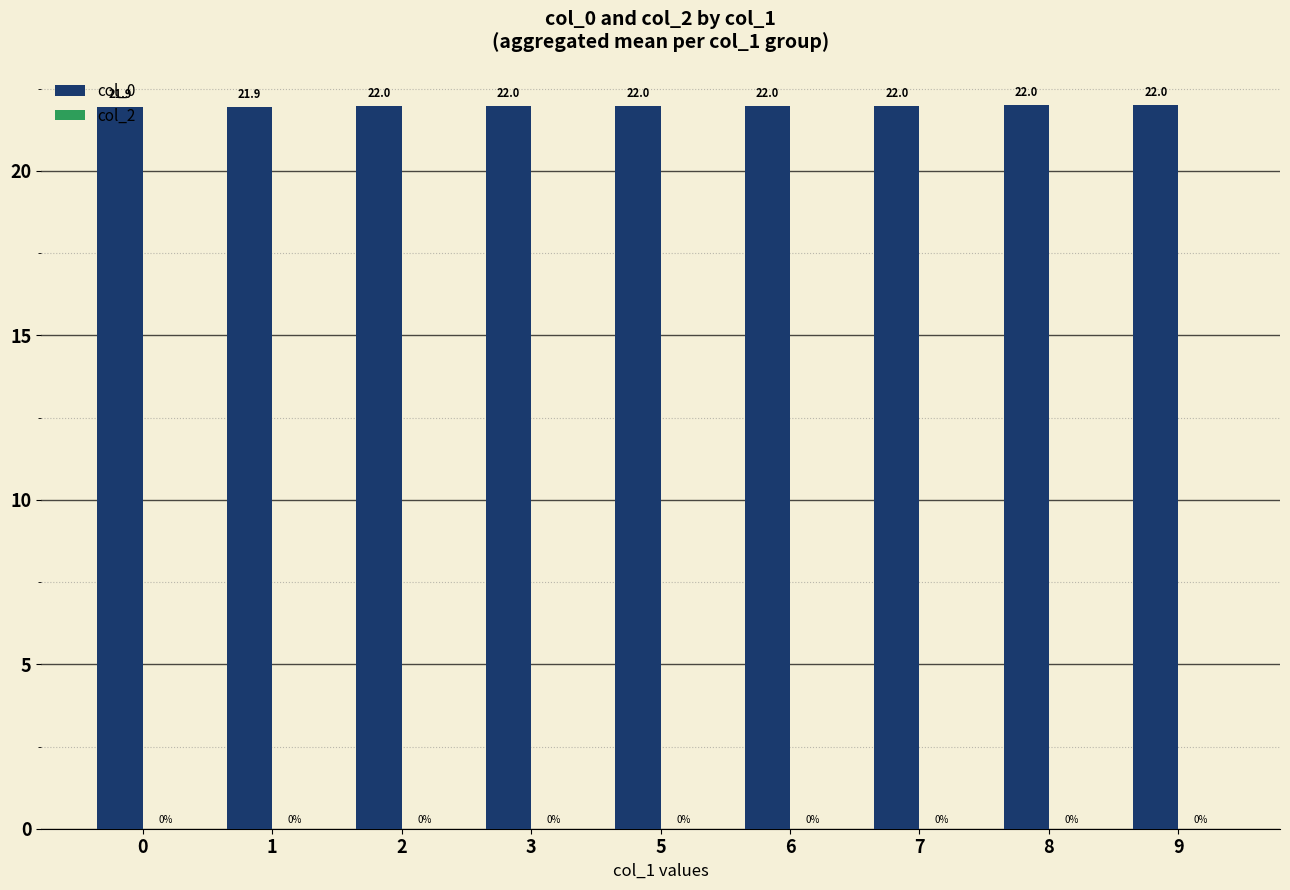

True or false: the data shows 22.0 at 2.

True